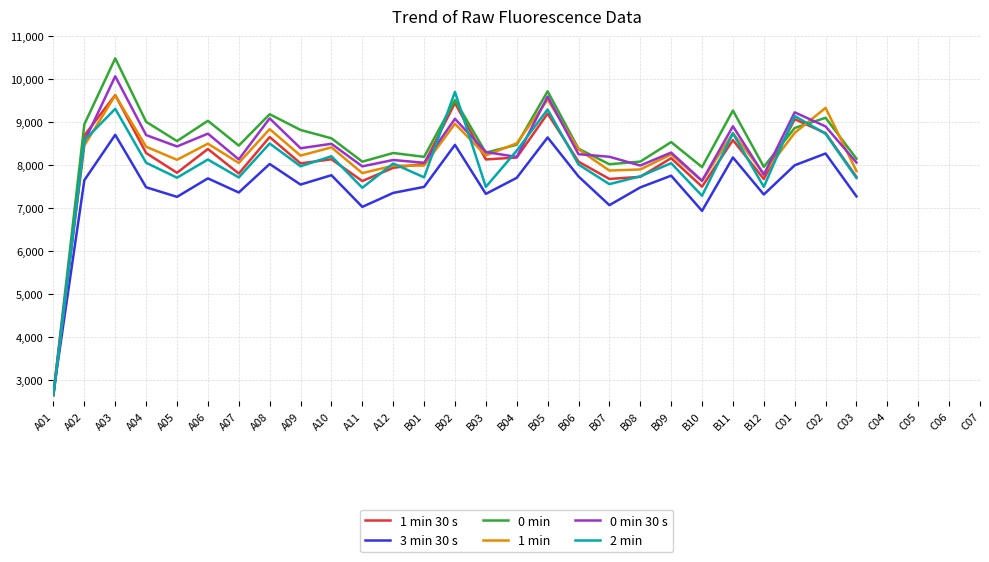

The 2 min series shows 8498 at A08. True or false?

True